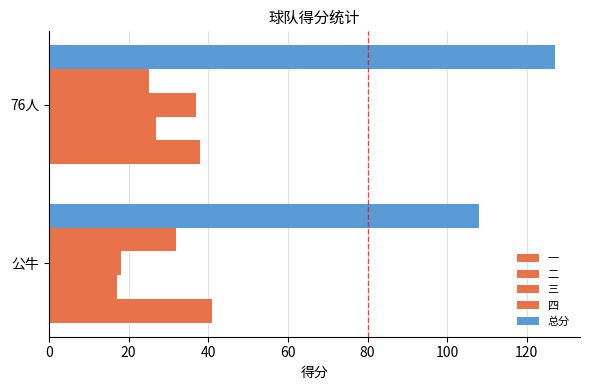

Count the number of data series in this chart.

5